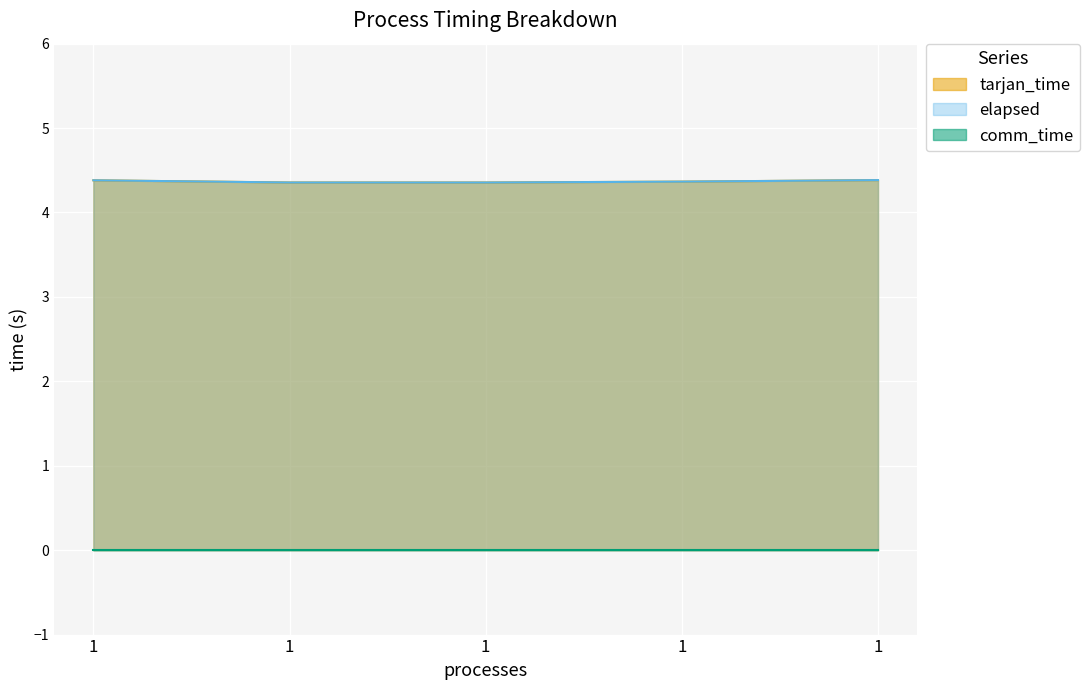

The value of elapsed at 1 is 2.4. True or false?

False